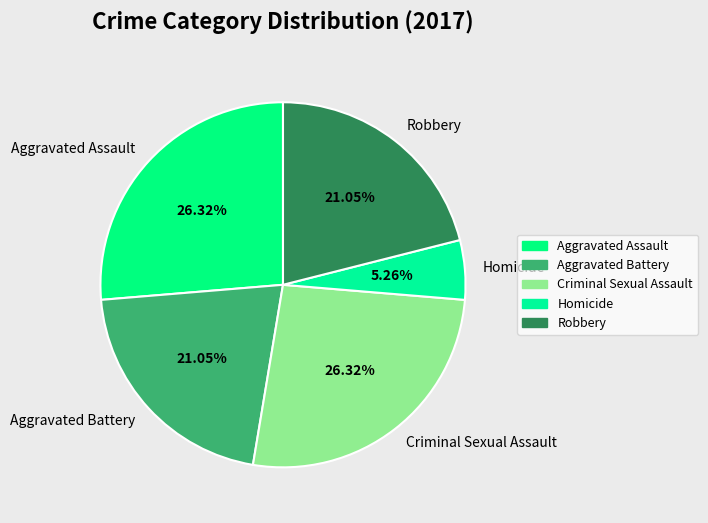

How much of the chart is everything except Criminal Sexual Assault?

73.7%